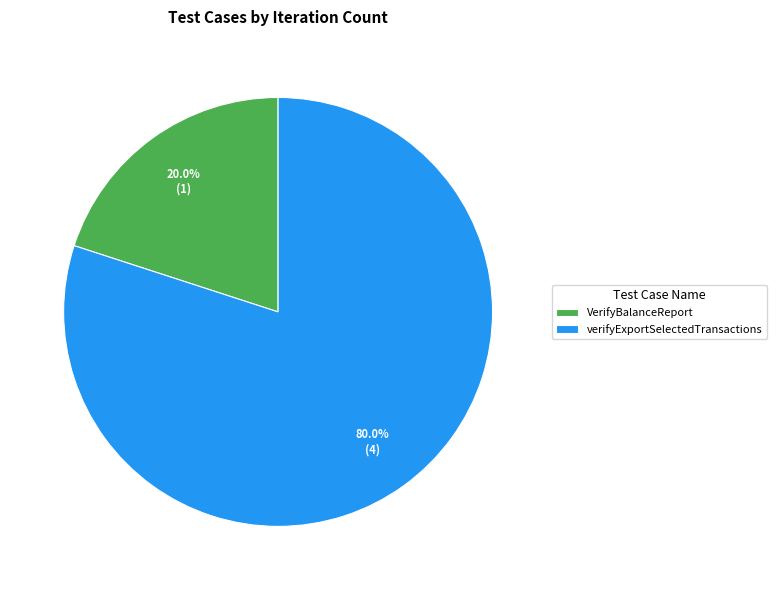

What percentage do verifyExportSelectedTransactions and VerifyBalanceReport together represent?

100.0%